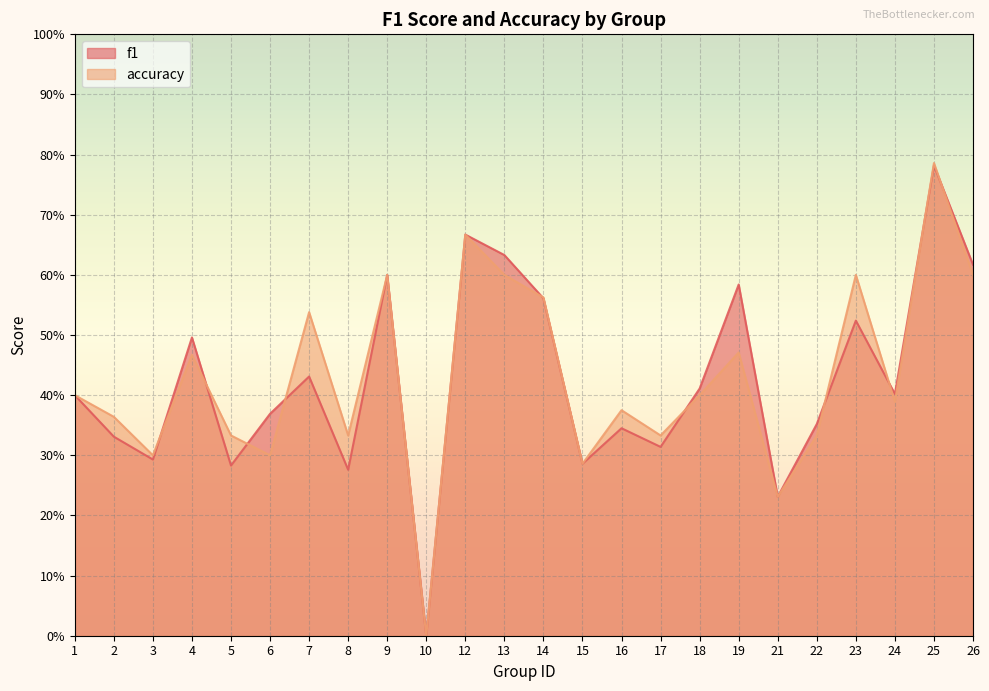

What is the average value of the f1 series?

0.4